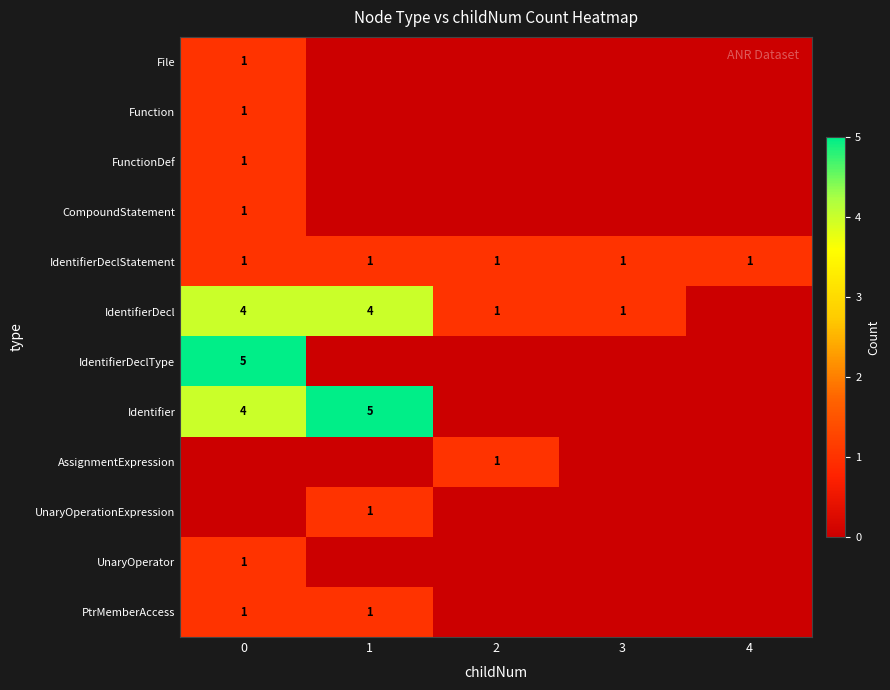

What is the sum of the row_3 values at 1 and 0?

1